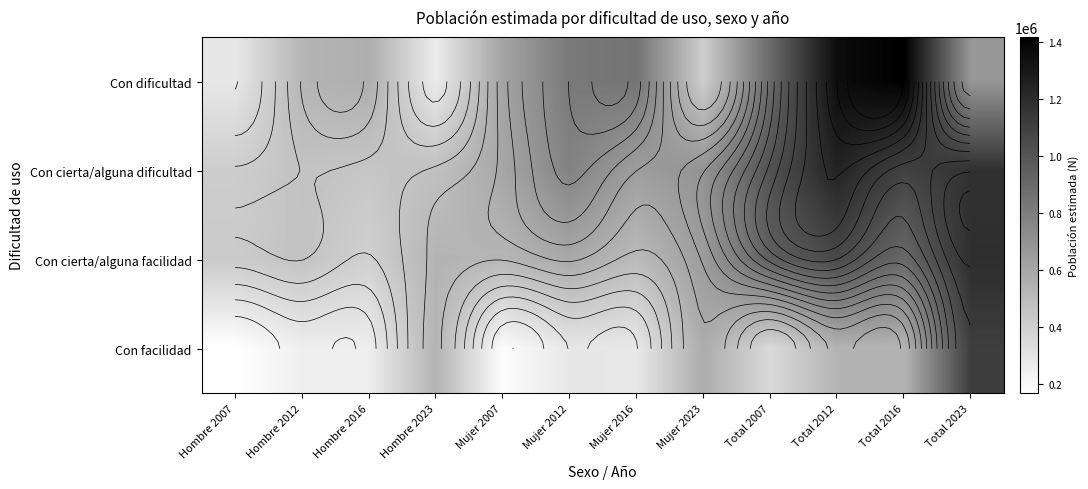

What is the average value of the Con cierta/alguna dificultad series?

755651